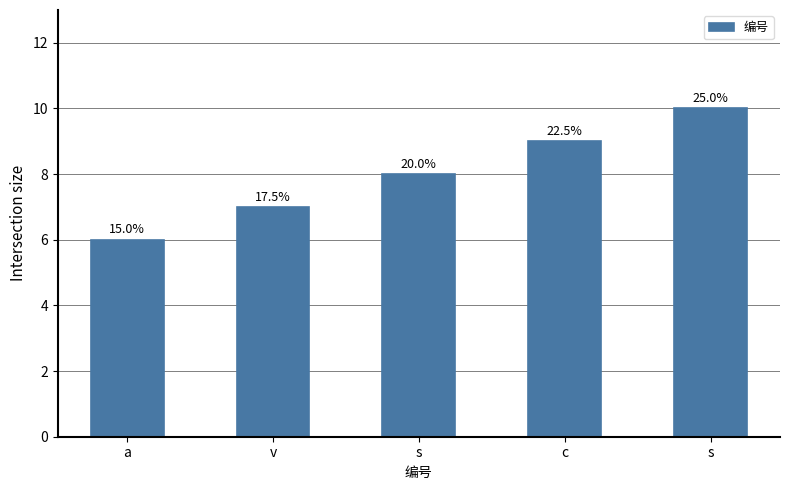

What is the minimum value shown in the chart?

6